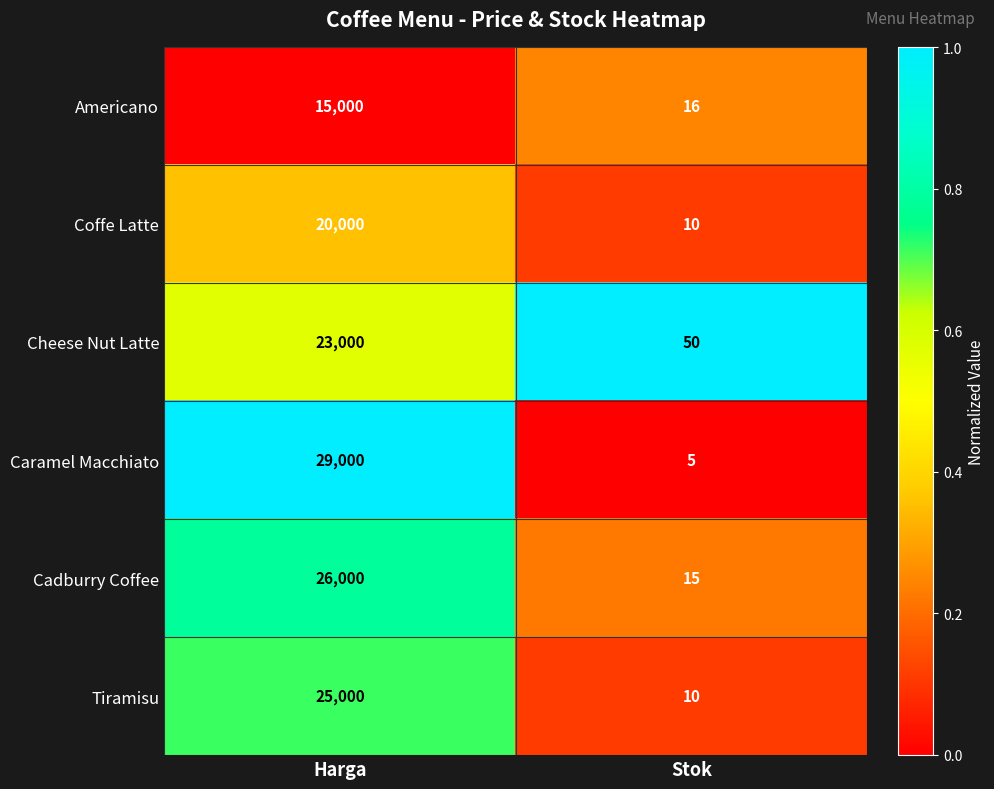

Which series has the largest total across all categories?

Caramel Macchiato